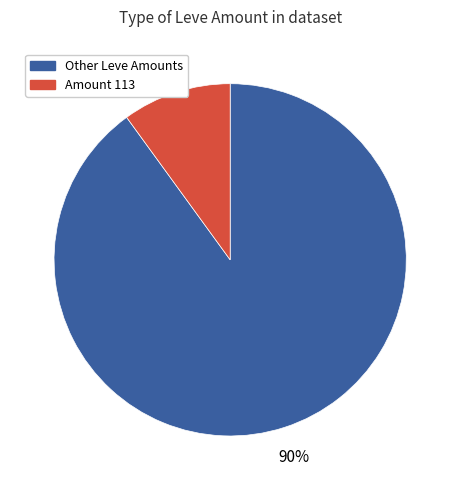

Is there any slice that represents more than half of the pie?

Yes